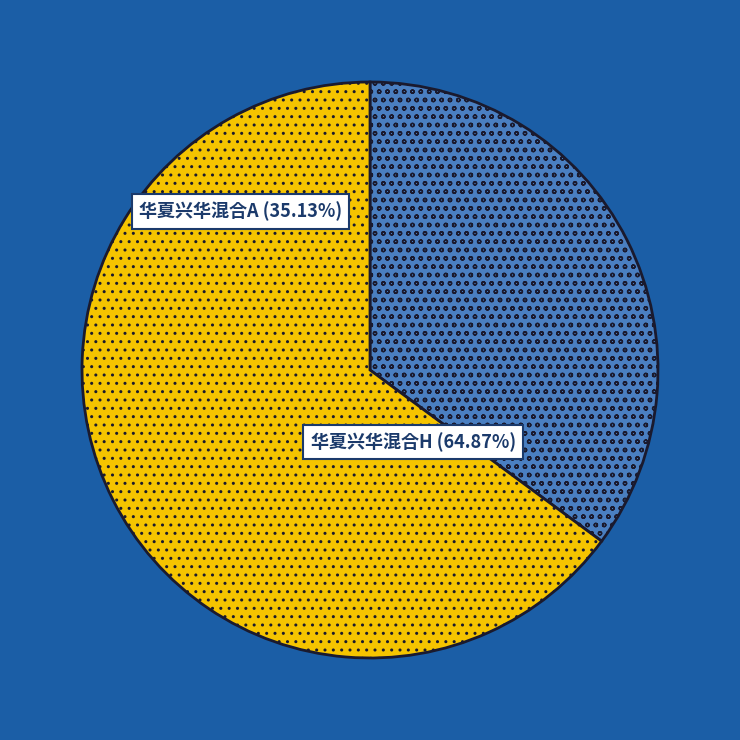

Is there a majority slice in this chart?

Yes